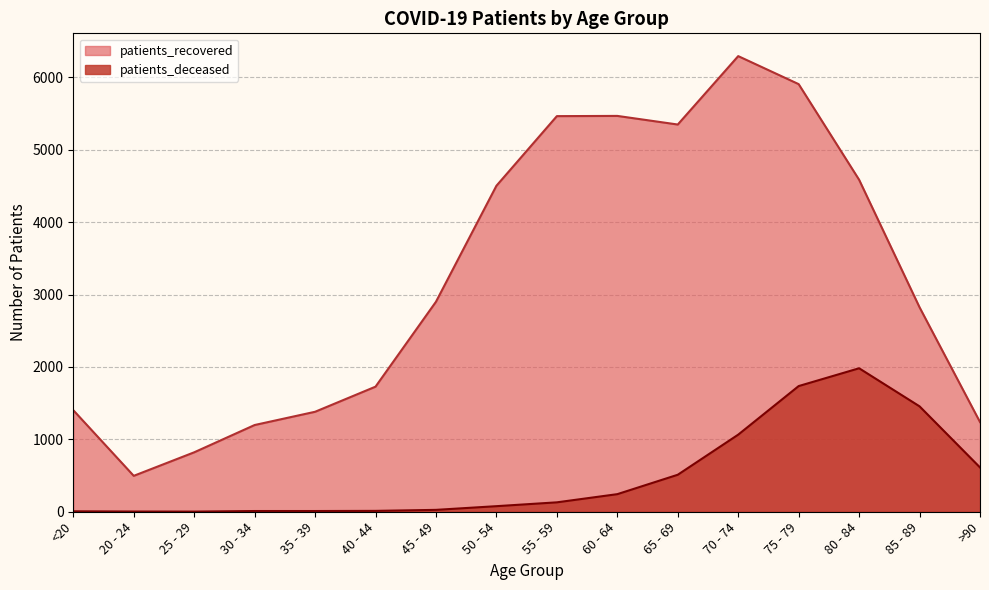

What is the sum of all patients_recovered values?

51563